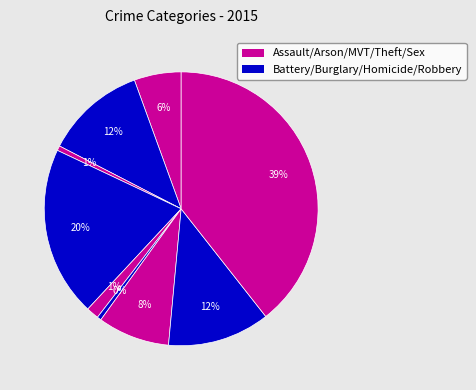

Count the number of slices in the pie.

9